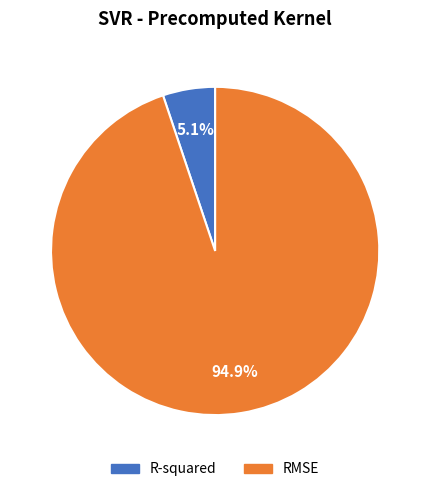

To the nearest percent, what is the difference between the largest and smallest slice percentages?

90%